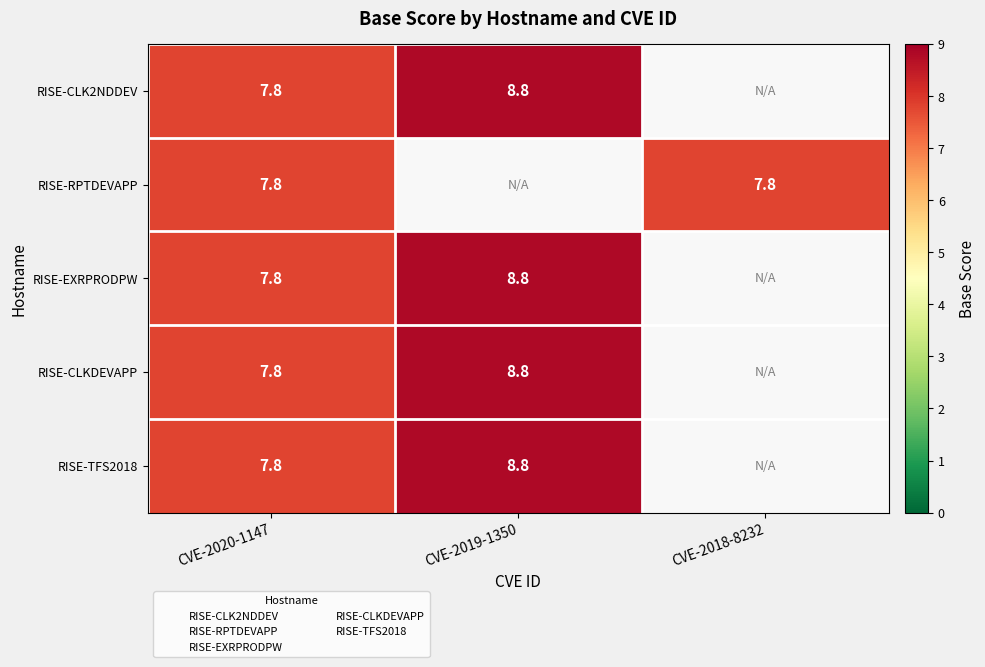

Is the value of RISE-CLK2NDDEV at CVE-2019-1350 greater than the value of RISE-CLKDEVAPP at CVE-2020-1147?

Yes